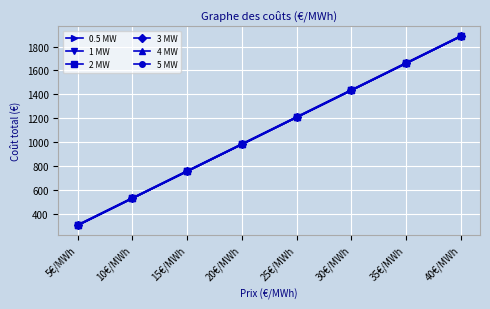

What position from the left is 35€/MWh?

7